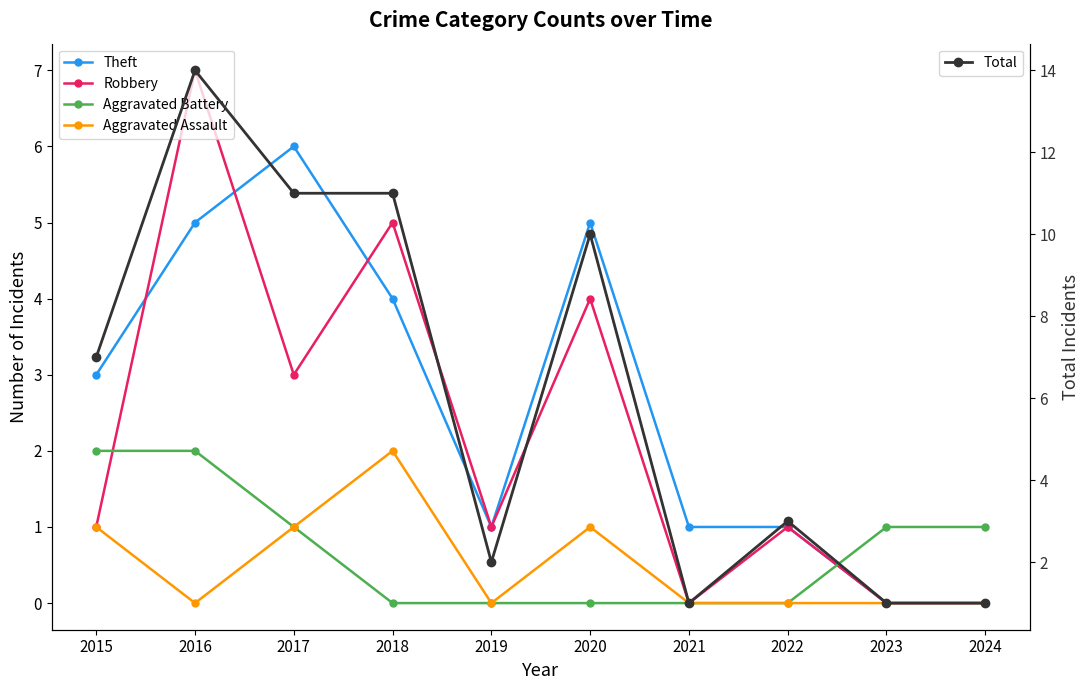

True or false: Aggravated Assault and Theft cross at least once.

False